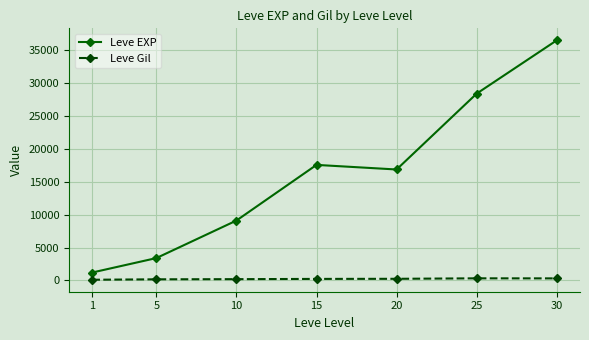

Is this an area chart (filled region under the line)?

No